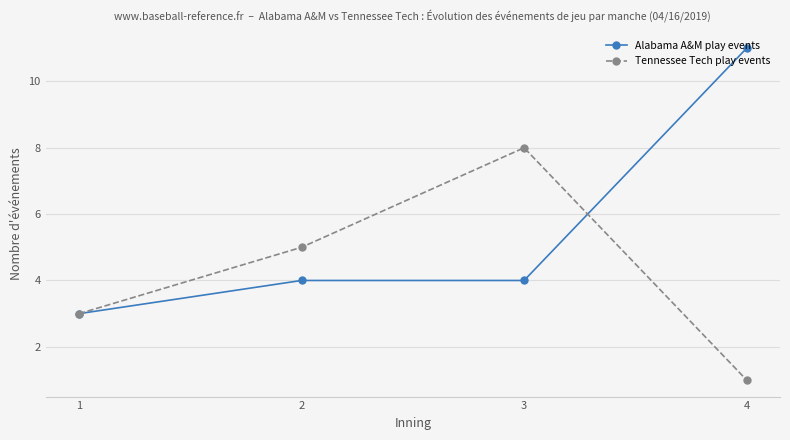

Does the chart have visible grid lines?

Yes